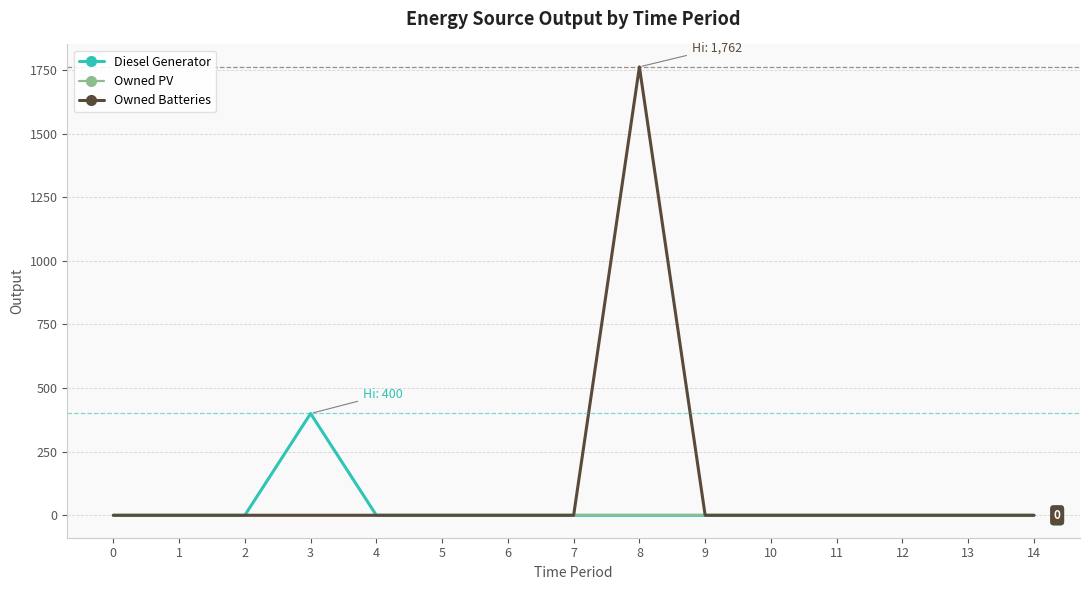

Is it true that Owned Batteries equals -562 at 13?

False